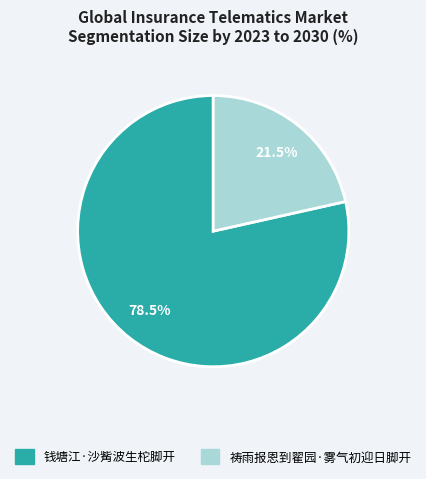

Which has a higher value, 祷雨报恩到翟园·雾气初迎日脚开 or 钱塘江·沙觜波生柁脚开?

钱塘江·沙觜波生柁脚开